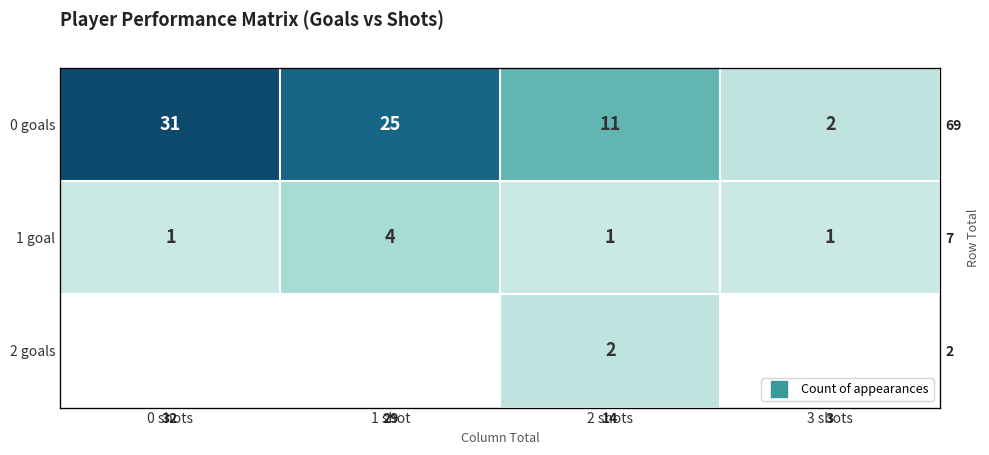

True or false: 2 goals has a value of 3 at 2 shots.

False